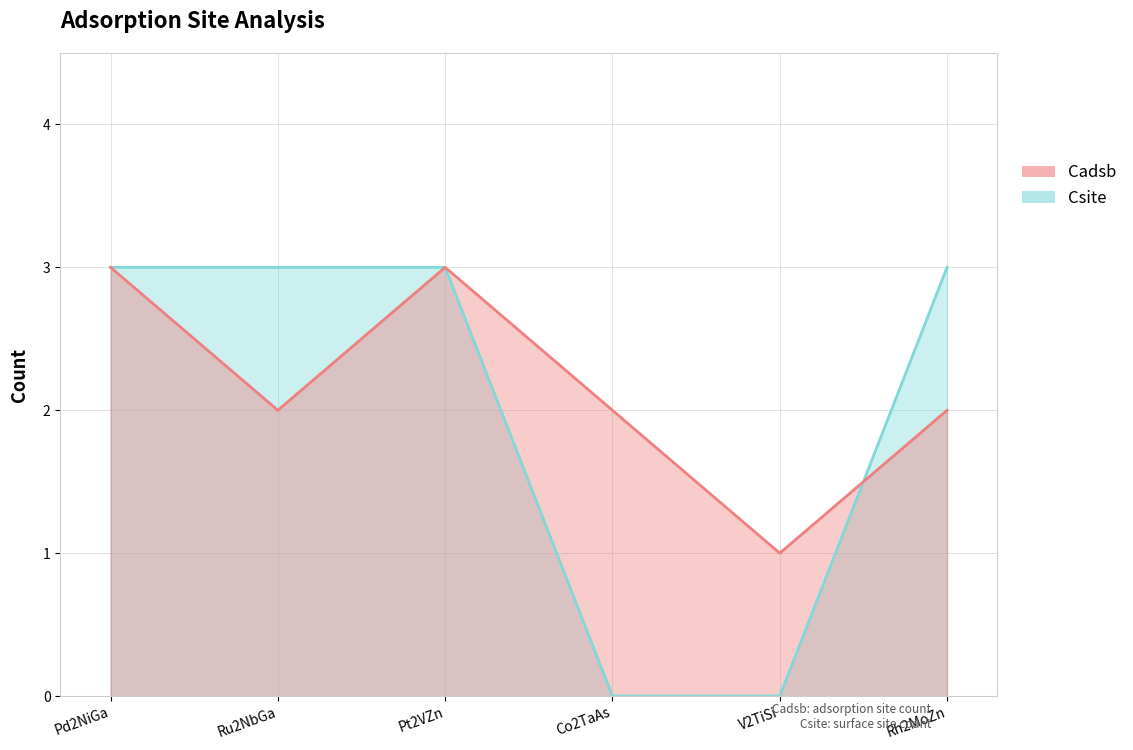

At how many categories does at least one series exceed 1?

5